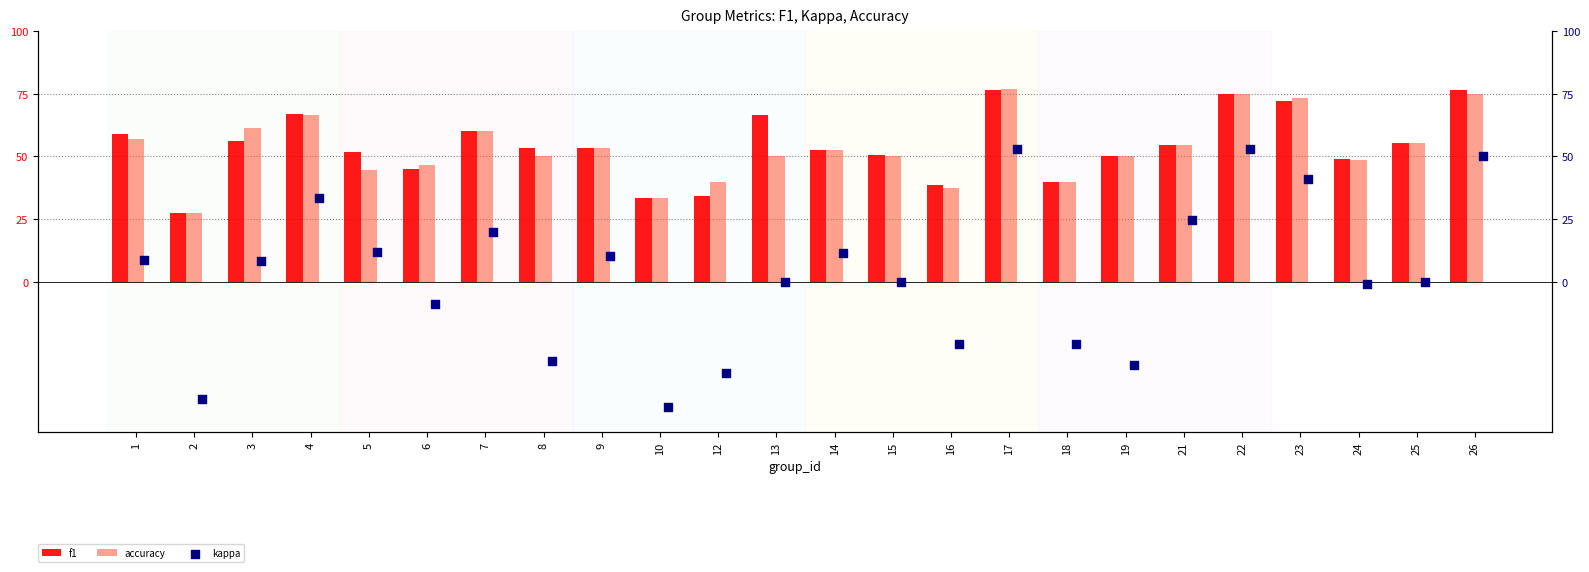

Which series reaches the maximum Y coordinate?

accuracy